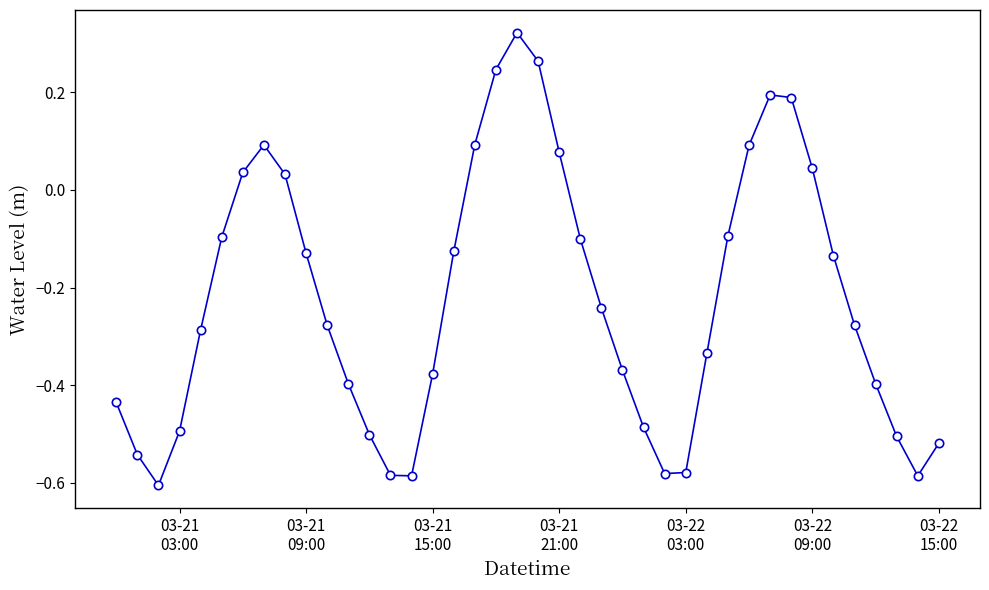

What is the sum of all values?

-9.0